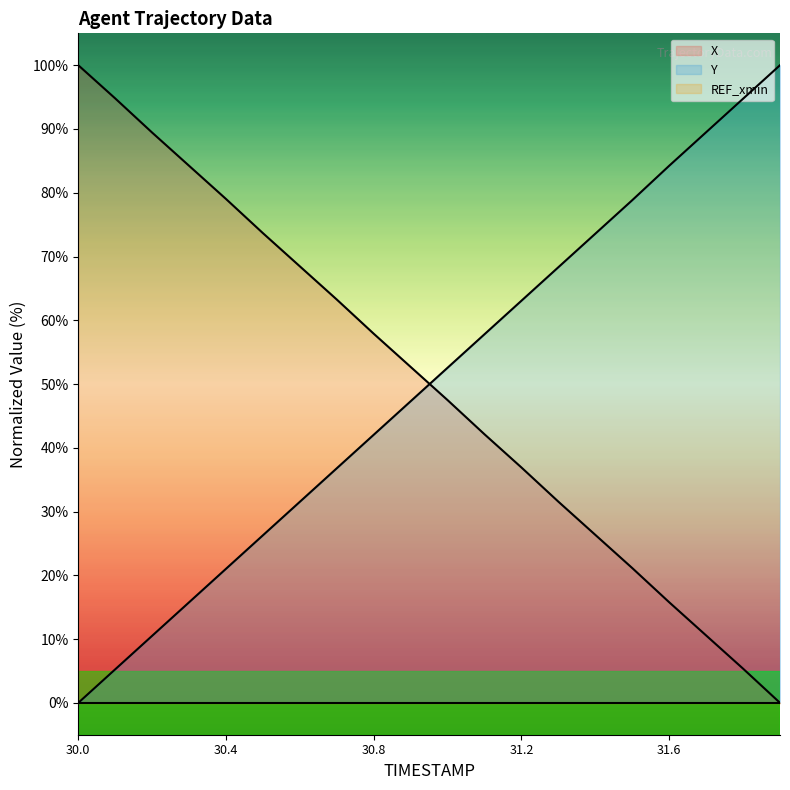

Reading right to left, transcribe all the data shown in this chart.

X: 0.0	5.4	10.6	15.8	21.1	26.3	31.5	36.9	42.1	47.5	52.7	57.9	63.2	68.5	73.7	79.0	84.2	89.4	94.8	100.0
Y: 100.0	94.7	89.5	84.2	78.8	73.6	68.3	63.1	57.8	52.6	47.3	42.0	36.8	31.5	26.3	21.0	15.8	10.5	5.3	0.0